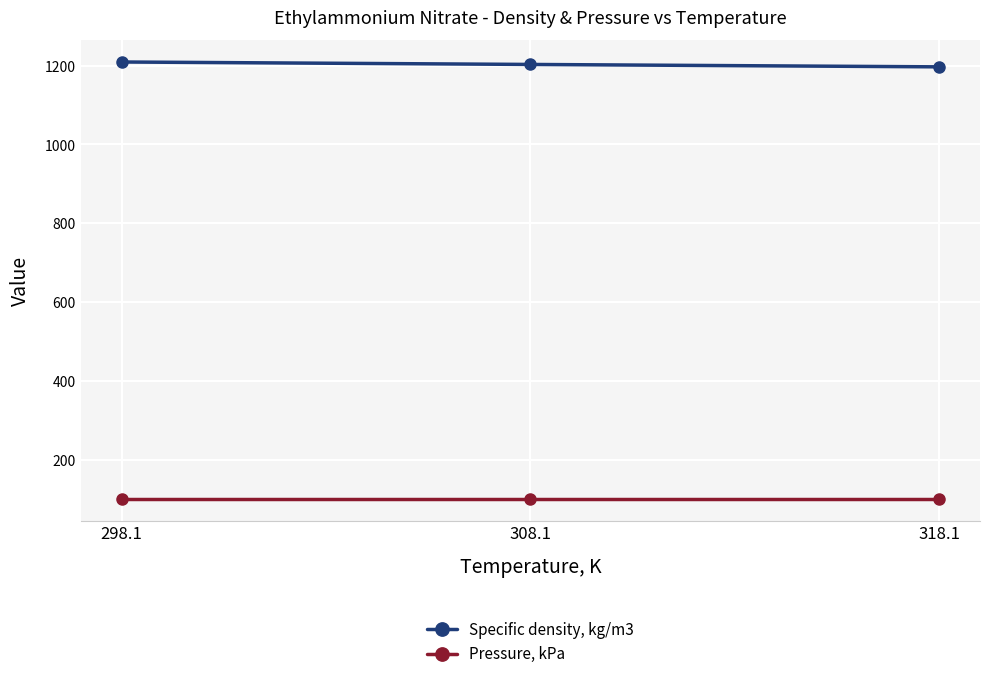

Reading left to right, extract all data points from this chart.

Specific density, kg/m3: 298.1=1209.1	308.1=1202.9	318.1=1196.8
Pressure, kPa: 298.1=101.3	308.1=101.3	318.1=101.3